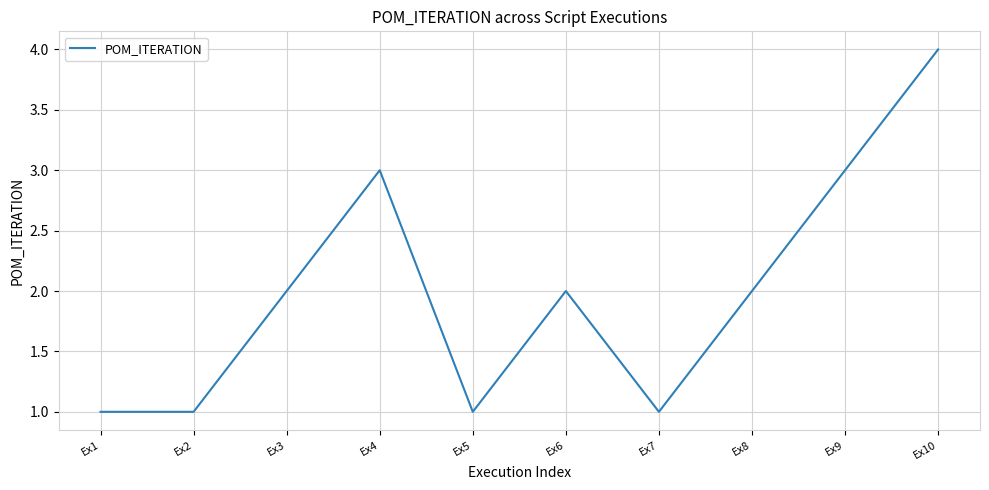

What is the change in value from Ex1 to Ex8?

+1